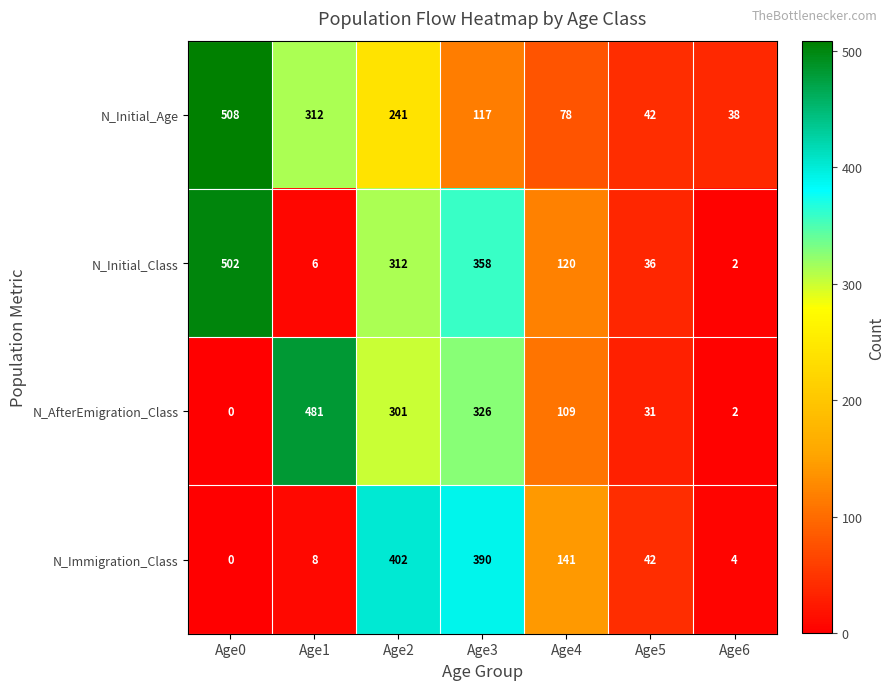

What is the greatest value displayed?

508